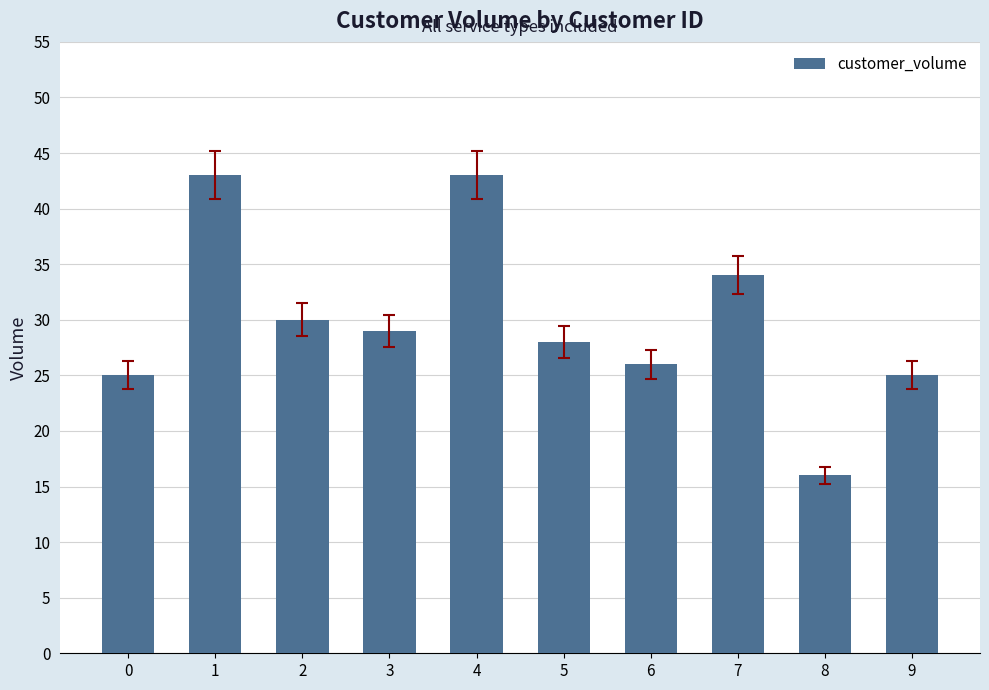

Which category has the lowest value across all series?

8